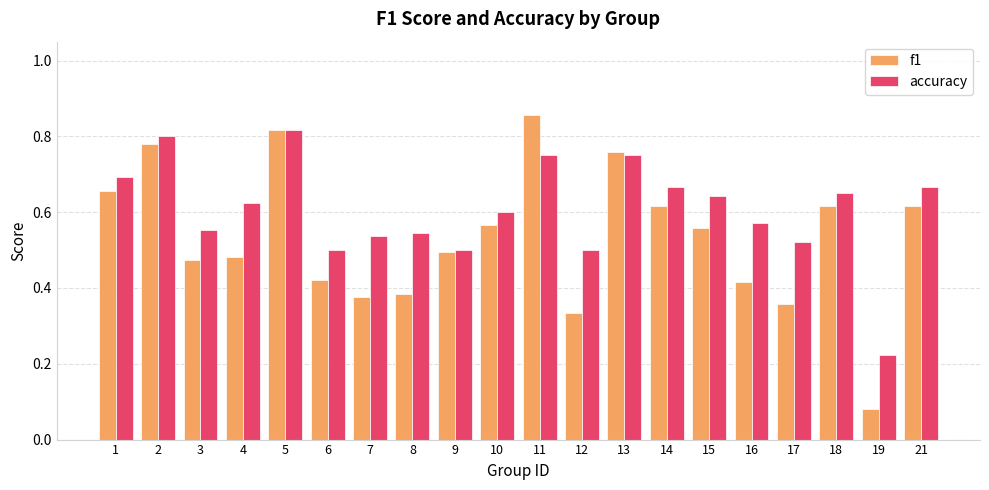

How many f1 values are between 0 and 1?

20